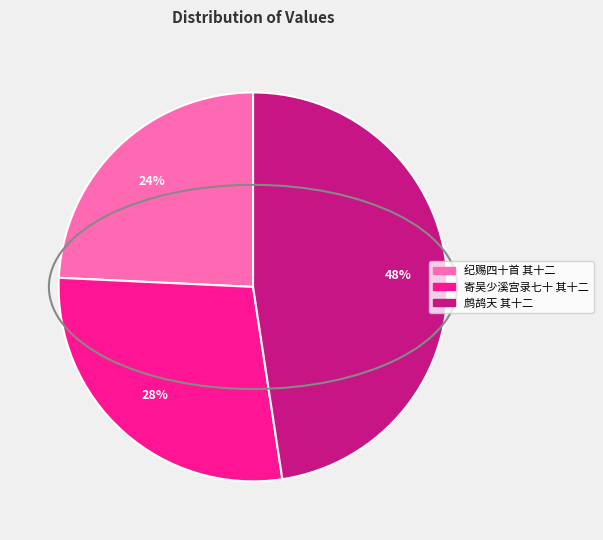

Between 纪赐四十首 其十二 and 寄吴少溪宫录七十 其十二, which is larger?

寄吴少溪宫录七十 其十二